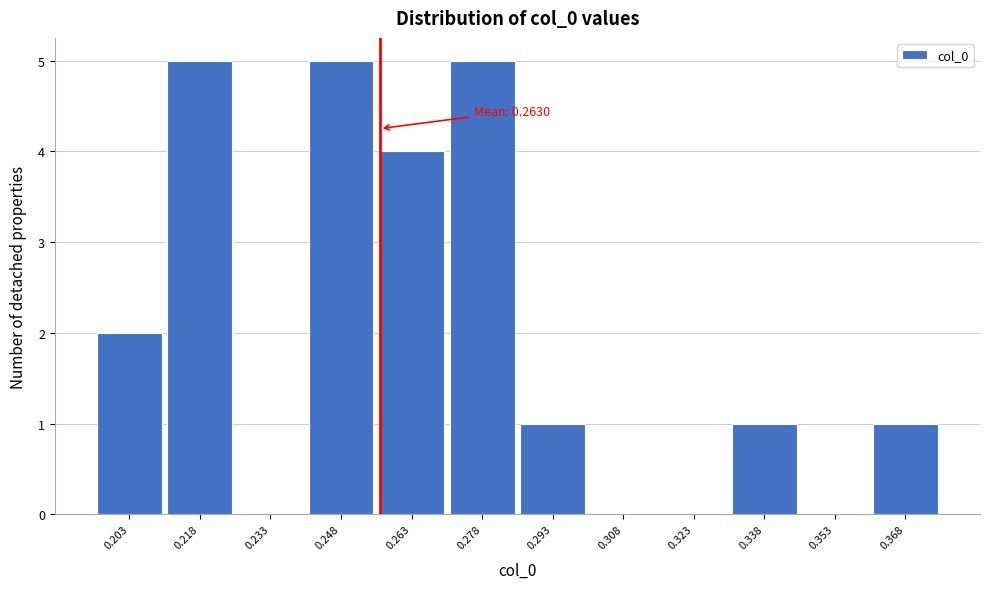

Reading left to right, list all the values displayed in this chart.

0.203=2	0.218=5	0.233=0	0.248=5	0.263=4	0.278=5	0.293=1	0.308=0	0.323=0	0.338=1	0.353=0	0.368=1